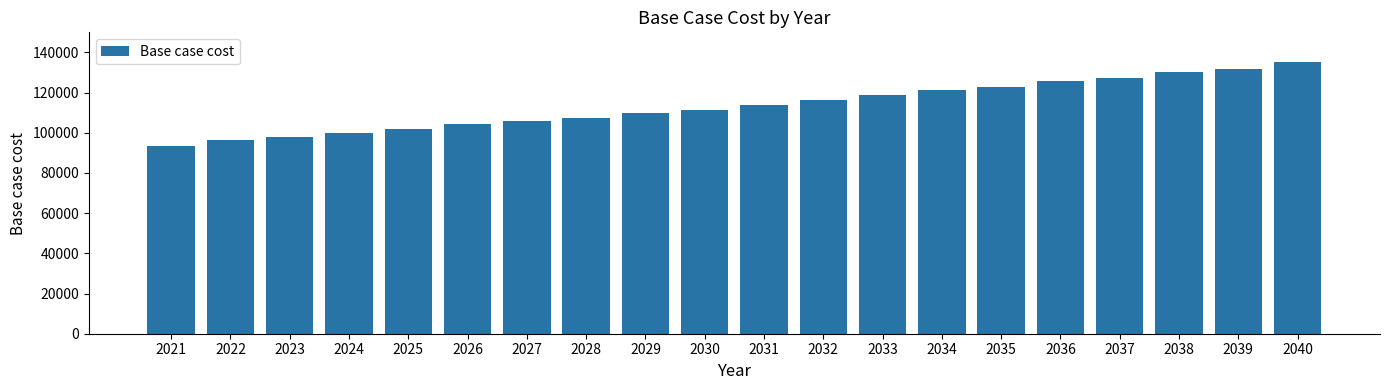

Reading left to right, list all the values displayed in this chart.

2021=93300.5	2022=96368.0	2023=98120.2	2024=99956.3	2025=101714.3	2026=104322.4	2027=106086.3	2028=107598.2	2029=109979.5	2030=111243.6	2031=113896.2	2032=116179.2	2033=118854.5	2034=121399.5	2035=122926.6	2036=125630.4	2037=127162.5	2038=130142.6	2039=131935.9	2040=135195.8